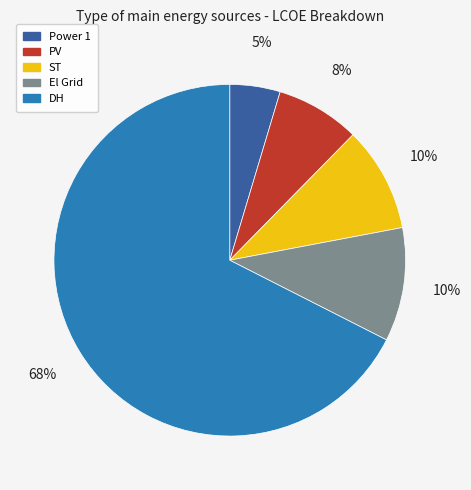

Does any single category account for the majority?

Yes